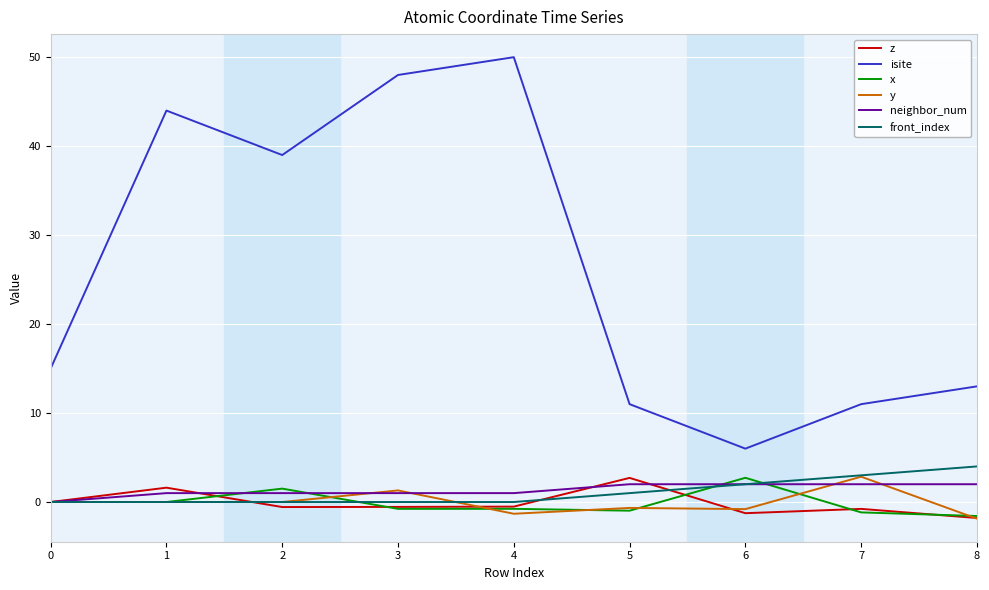

How many lines are shown in the chart?

6